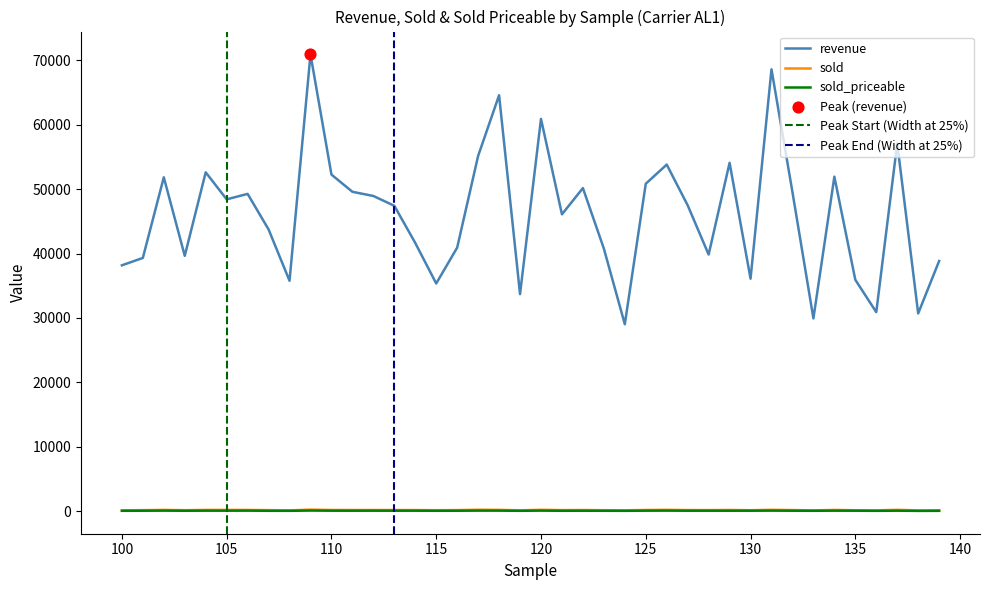

What is the total value across all series at 100?

38315